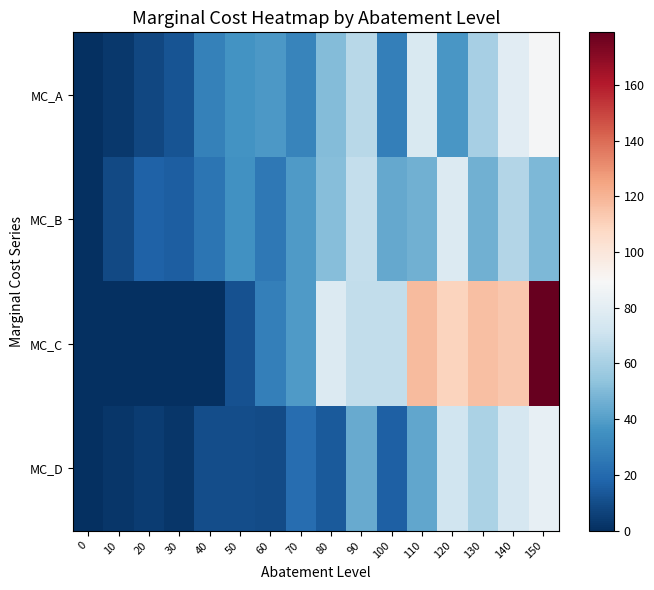

Reading left to right, transcribe all the data shown in this chart.

MC_A: 0=0.0	10=3.3	20=8.3	30=12.2	40=29.2	50=36.3	60=38.3	70=30.2	80=51.0	90=64.7	100=28.3	110=75.9	120=37.3	130=60.0	140=79.1	150=88.1
MC_B: 0=0.0	10=8.7	20=17.3	30=15.5	40=24.0	50=35.3	60=25.8	70=38.6	80=51.3	90=68.0	100=43.4	110=46.3	120=77.2	130=46.5	140=63.6	150=49.2
MC_C: 0=0.0	10=0.0	20=0.0	30=0.0	40=0.0	50=11.5	60=28.6	70=38.9	80=77.4	90=67.3	100=67.2	110=117.8	120=109.6	130=116.5	140=113.5	150=178.9
MC_D: 0=0.0	10=2.3	20=4.7	30=2.8	40=10.4	50=10.2	60=9.7	70=21.1	80=14.5	90=44.6	100=16.3	110=43.0	120=71.9	130=61.1	140=74.3	150=81.9